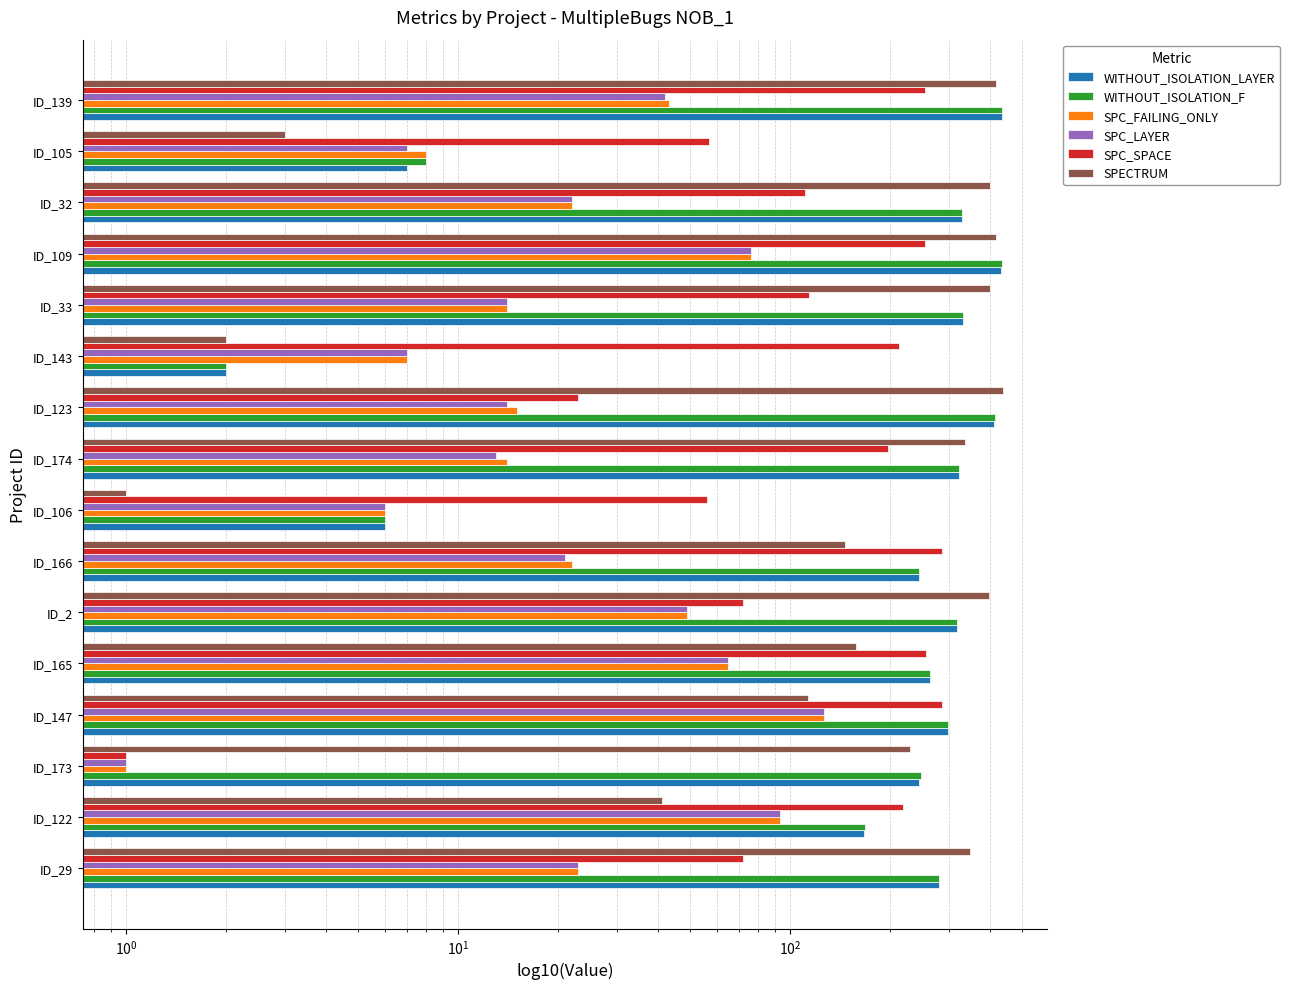

At how many categories does at least one series exceed 100?

14